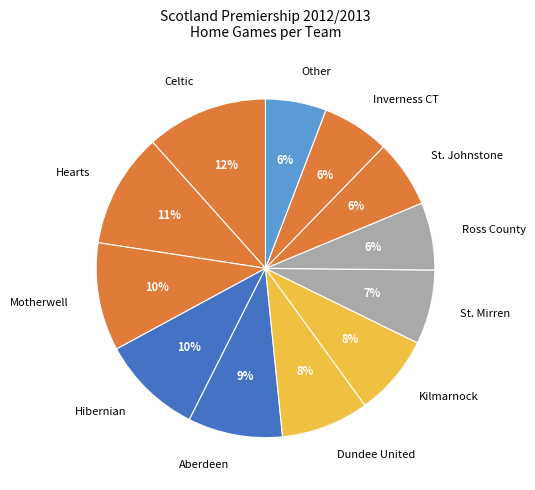

True or false: Ross County accounts for 1% of the total.

False